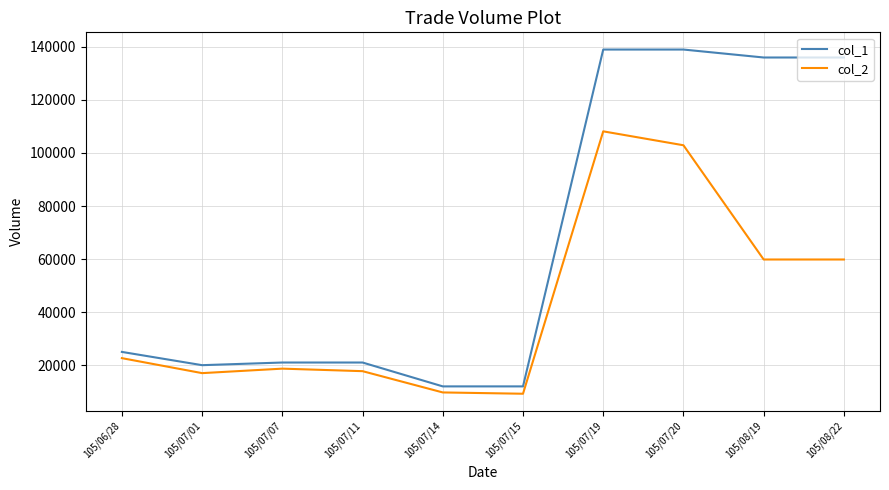

What is the maximum value shown in the chart?

139000